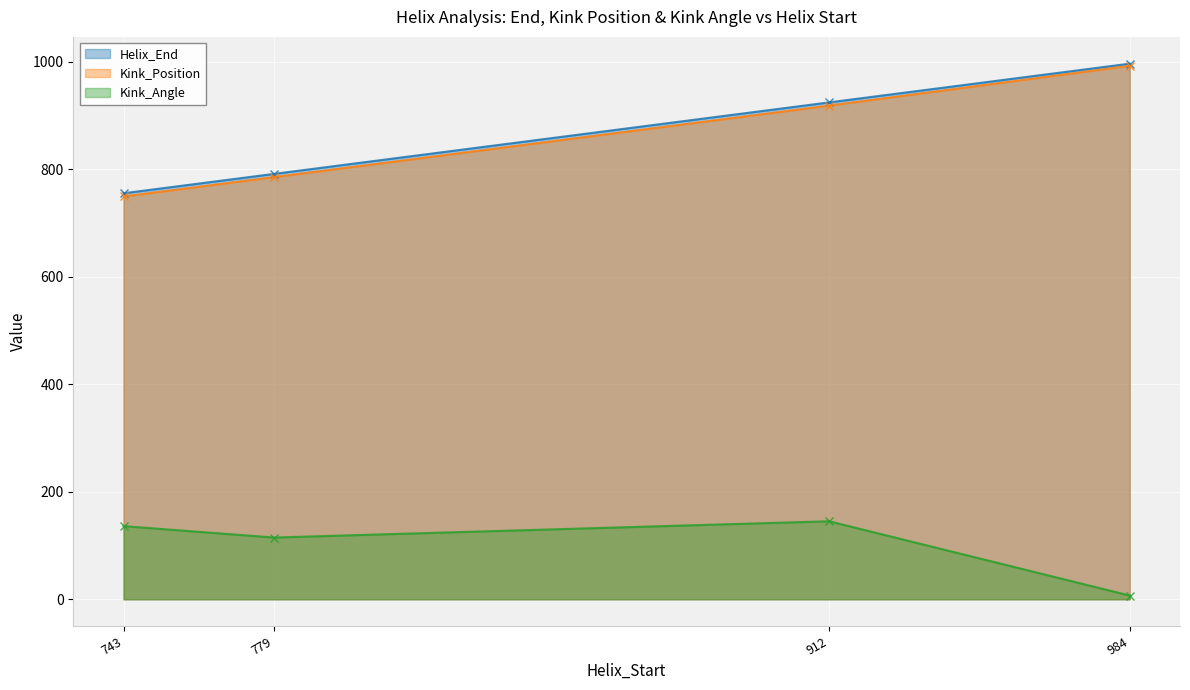

True or false: Kink_Position and Kink_Angle cross at least once.

False